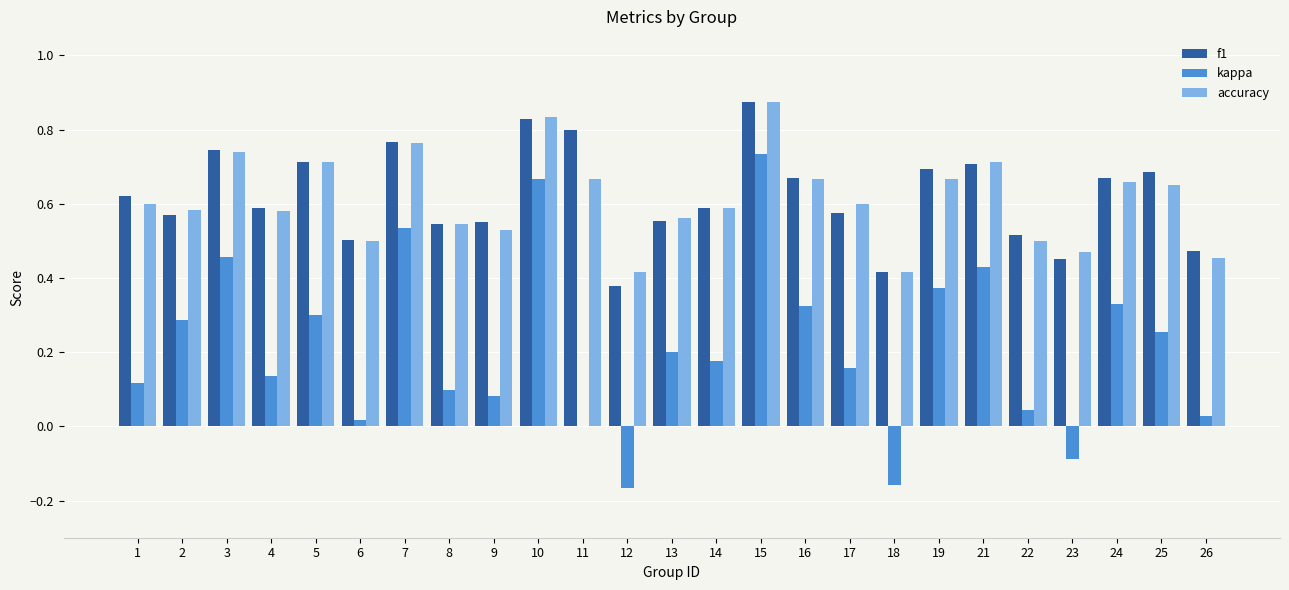

Is the value of kappa at 5 greater than the value of f1 at 23?

No